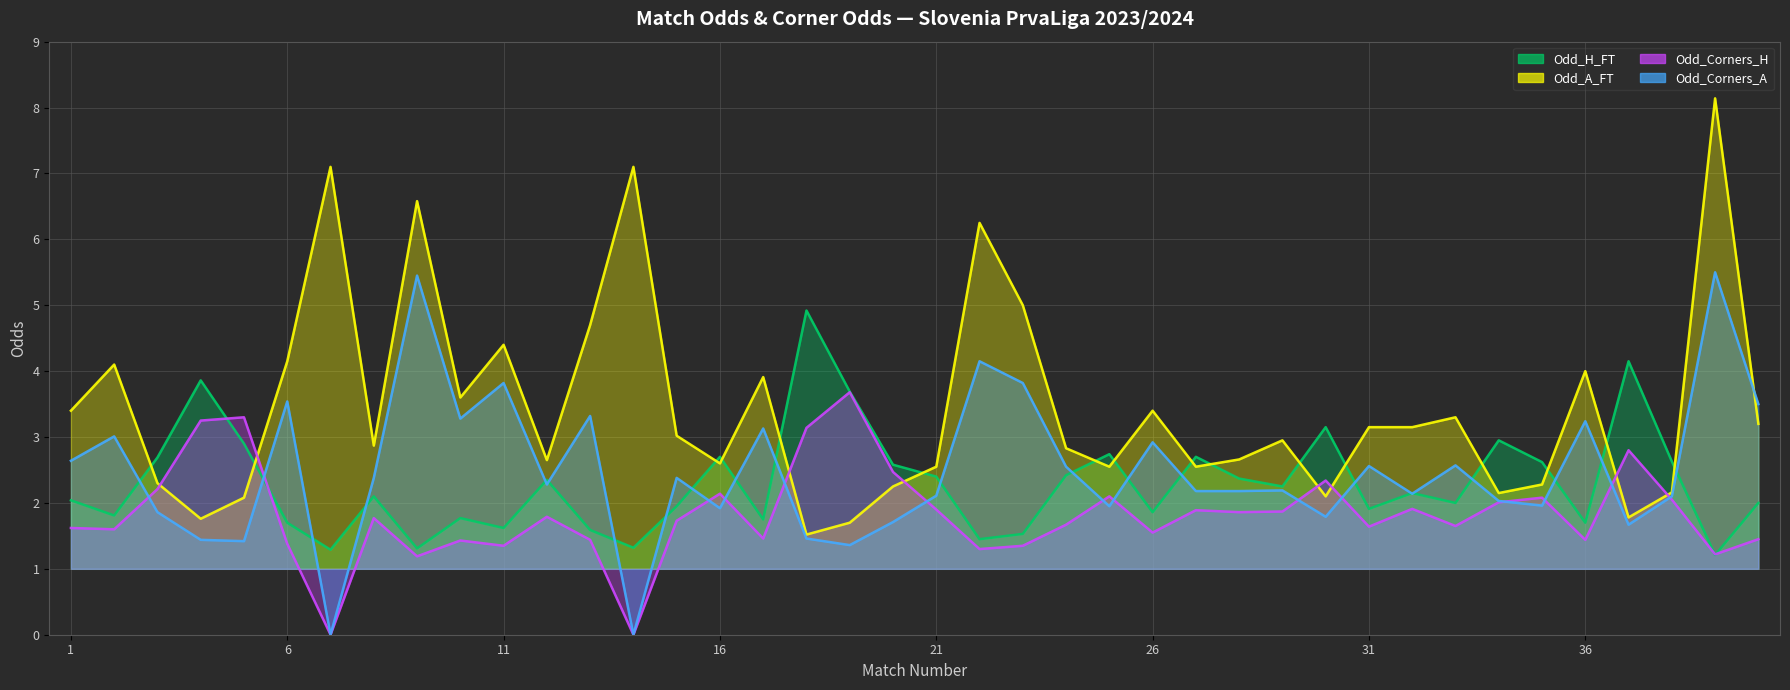

Reading left to right, what are all the values shown in this chart?

Odd_H_FT: 1=2.0	2=1.8	3=2.7	4=3.9	5=2.9	6=1.7	7=1.3	8=2.1	9=1.3	10=1.8	11=1.6	12=2.4	13=1.6	14=1.3	15=1.9	16=2.7	17=1.8	18=4.9	19=3.7	20=2.6	21=2.4	22=1.4	23=1.5	24=2.4	25=2.7	26=1.9	27=2.7	28=2.4	29=2.2	30=3.1	31=1.9	32=2.1	33=2.0	34=3.0	35=2.6	36=1.7	37=4.2	38=2.6	39=1.2	40=2.0
Odd_A_FT: 1=3.4	2=4.1	3=2.3	4=1.8	5=2.1	6=4.2	7=7.1	8=2.9	9=6.6	10=3.6	11=4.4	12=2.6	13=4.7	14=7.1	15=3.0	16=2.6	17=3.9	18=1.5	19=1.7	20=2.2	21=2.5	22=6.2	23=5.0	24=2.8	25=2.5	26=3.4	27=2.5	28=2.7	29=3.0	30=2.1	31=3.1	32=3.1	33=3.3	34=2.1	35=2.3	36=4.0	37=1.8	38=2.2	39=8.1	40=3.2
Odd_Corners_H: 1=1.6	2=1.6	3=2.2	4=3.2	5=3.3	6=1.4	7=0.0	8=1.8	9=1.2	10=1.4	11=1.4	12=1.8	13=1.4	14=0.0	15=1.7	16=2.1	17=1.5	18=3.1	19=3.7	20=2.5	21=1.9	22=1.3	23=1.4	24=1.7	25=2.1	26=1.6	27=1.9	28=1.9	29=1.9	30=2.3	31=1.6	32=1.9	33=1.6	34=2.0	35=2.1	36=1.4	37=2.8	38=2.0	39=1.2	40=1.4
Odd_Corners_A: 1=2.6	2=3.0	3=1.9	4=1.4	5=1.4	6=3.5	7=0.0	8=2.4	9=5.5	10=3.3	11=3.8	12=2.3	13=3.3	14=0.0	15=2.4	16=1.9	17=3.1	18=1.5	19=1.4	20=1.7	21=2.1	22=4.2	23=3.8	24=2.5	25=1.9	26=2.9	27=2.2	28=2.2	29=2.2	30=1.8	31=2.6	32=2.1	33=2.6	34=2.0	35=2.0	36=3.2	37=1.7	38=2.1	39=5.5	40=3.5